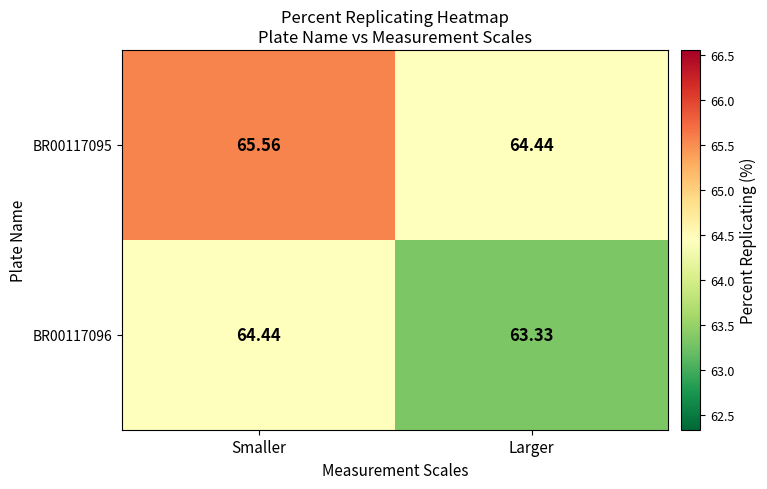

How many series are shown in this chart?

2